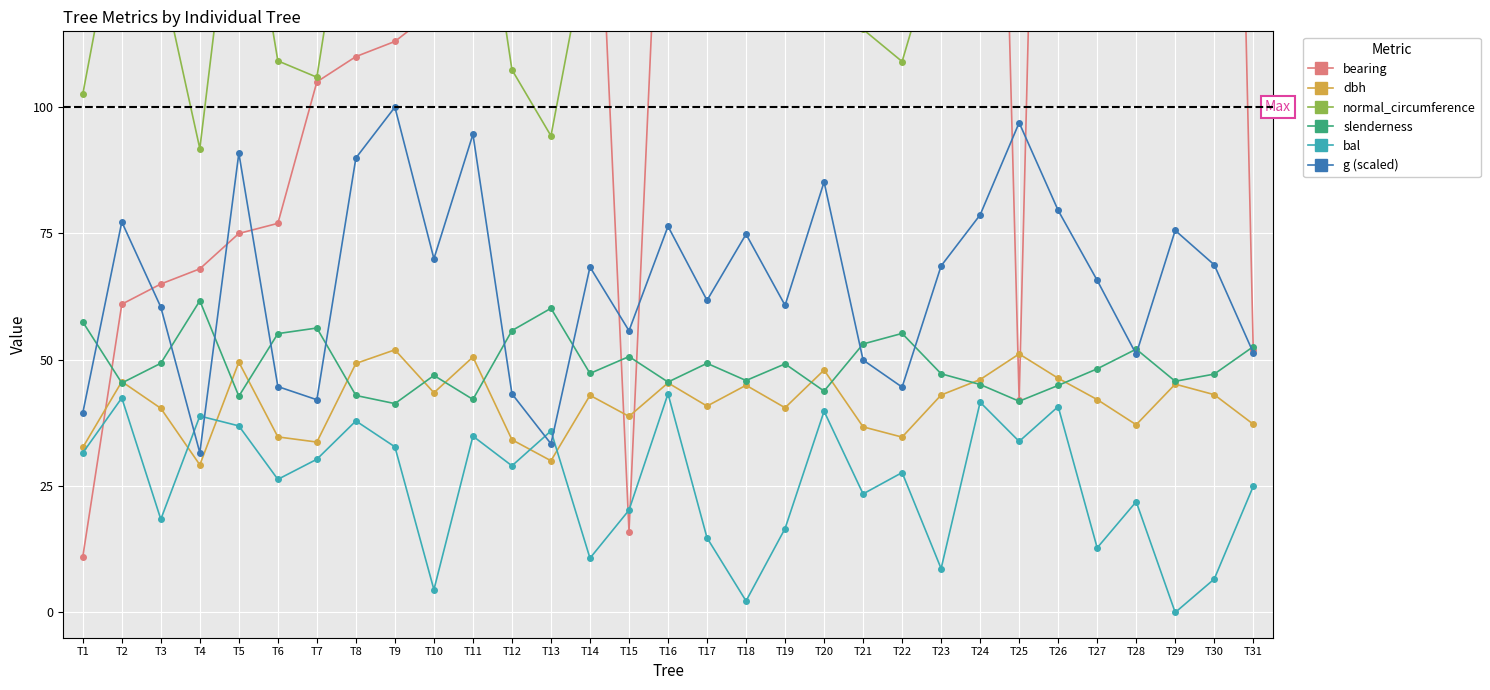

Which series has the widest spread of values?

bearing